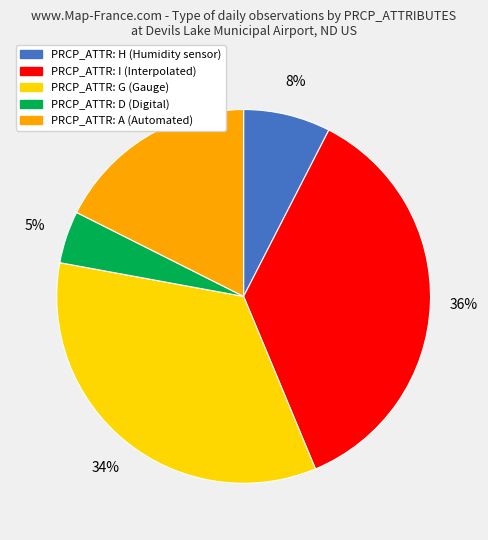

Is there any slice that represents more than half of the pie?

No